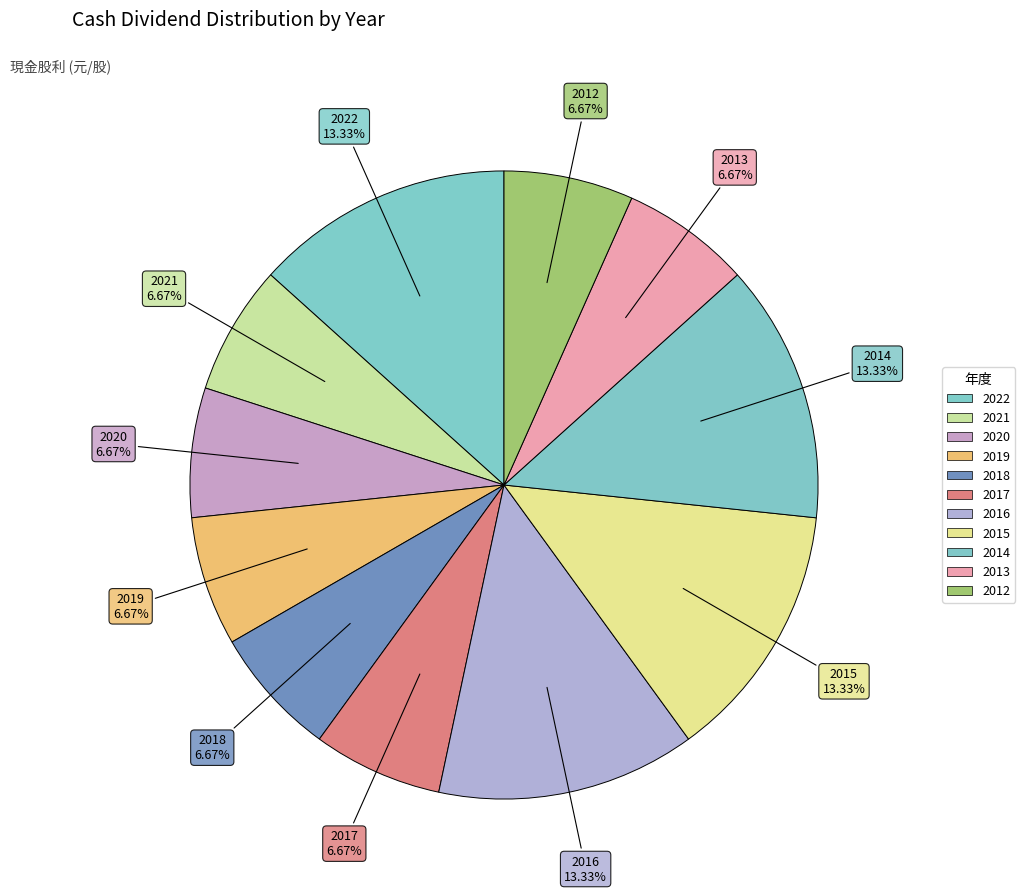

Count the number of slices in the pie.

11